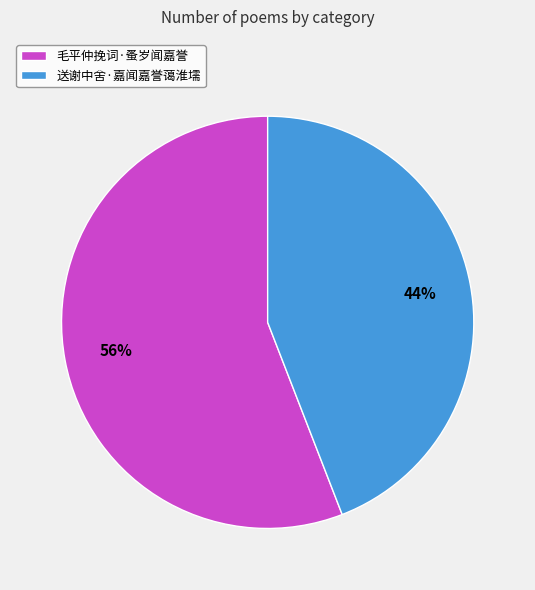

Which has a higher value, 毛平仲挽词·蚤岁闻嘉誉 or 送谢中舍·嘉闻嘉誉蔼淮壖?

毛平仲挽词·蚤岁闻嘉誉